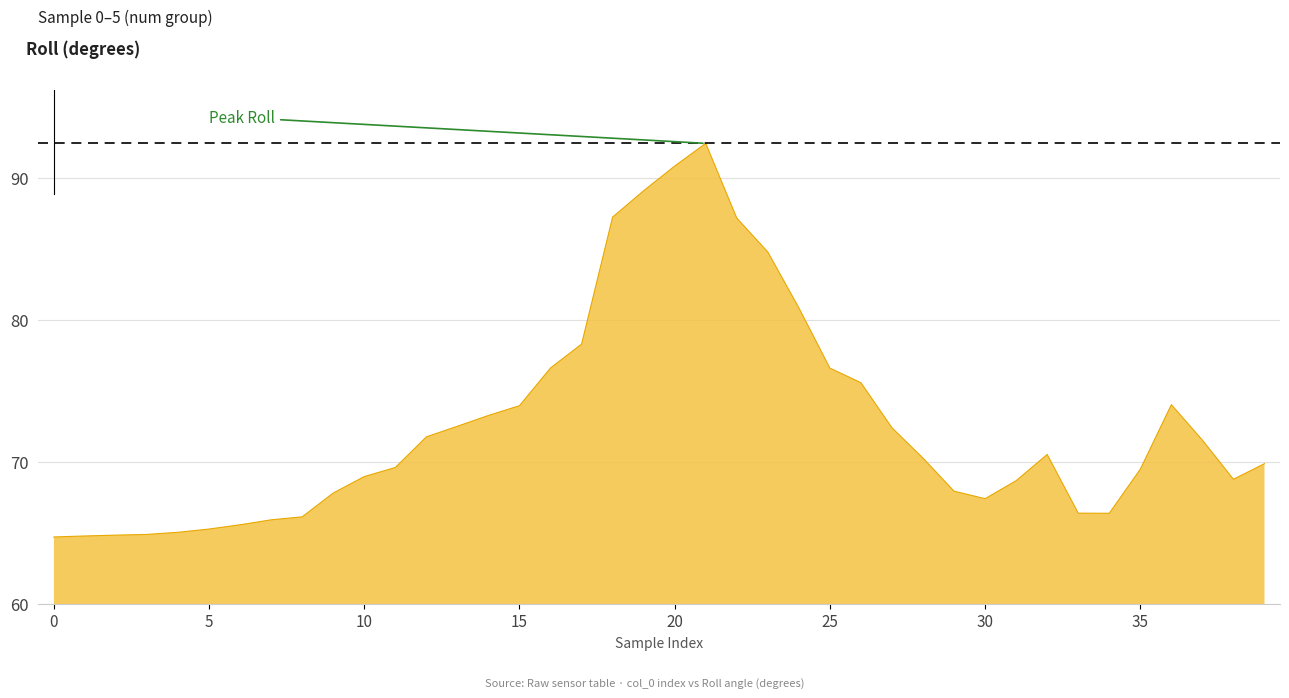

What is the average value?

72.7